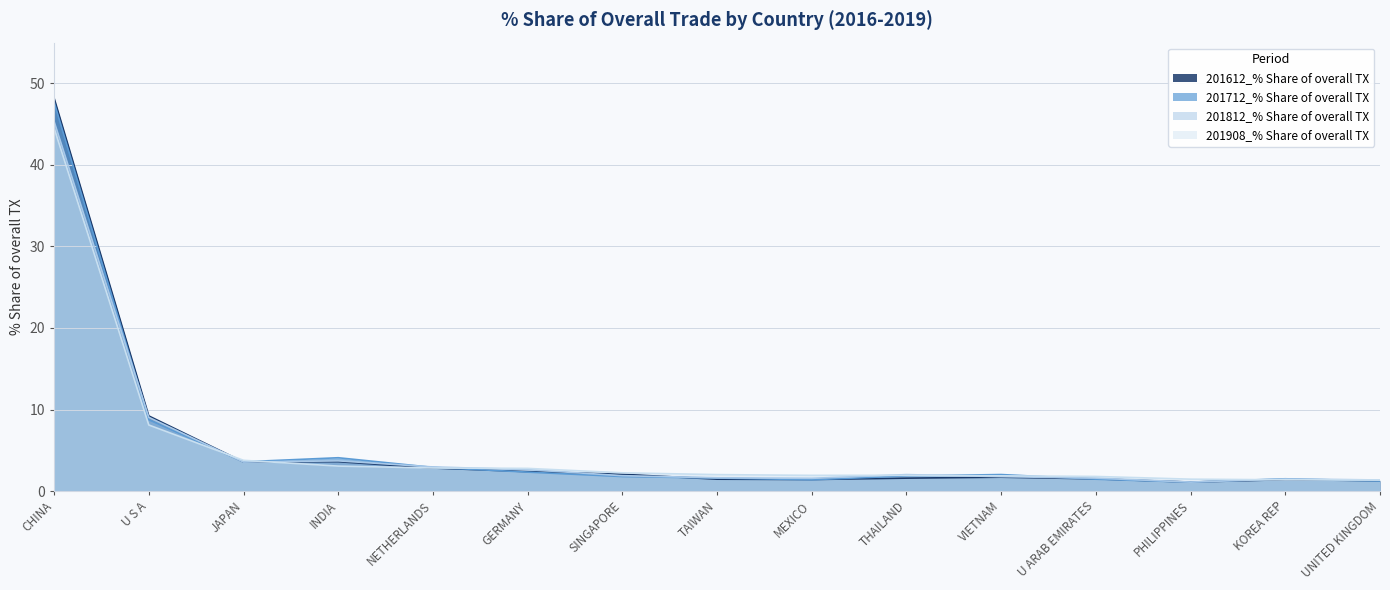

Which series has the largest total across all categories?

201612_% Share of overall TX